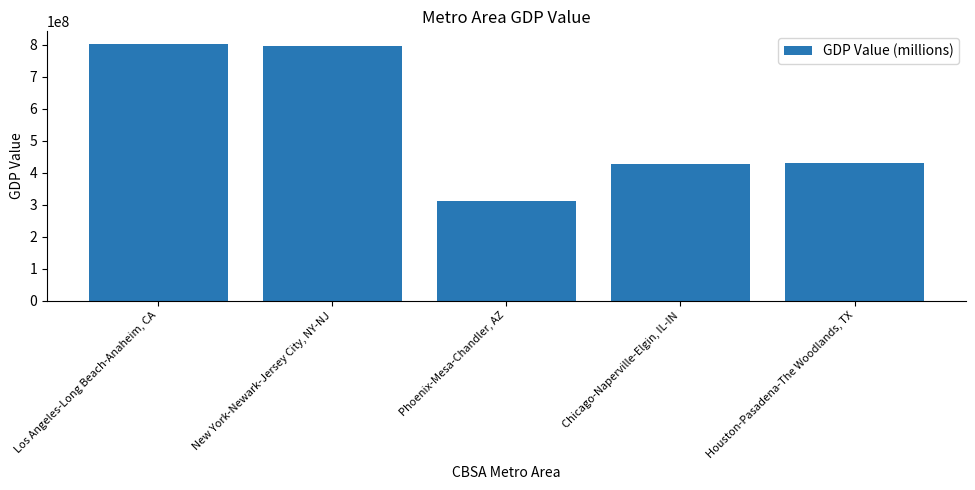

How many bars are there in total?

5